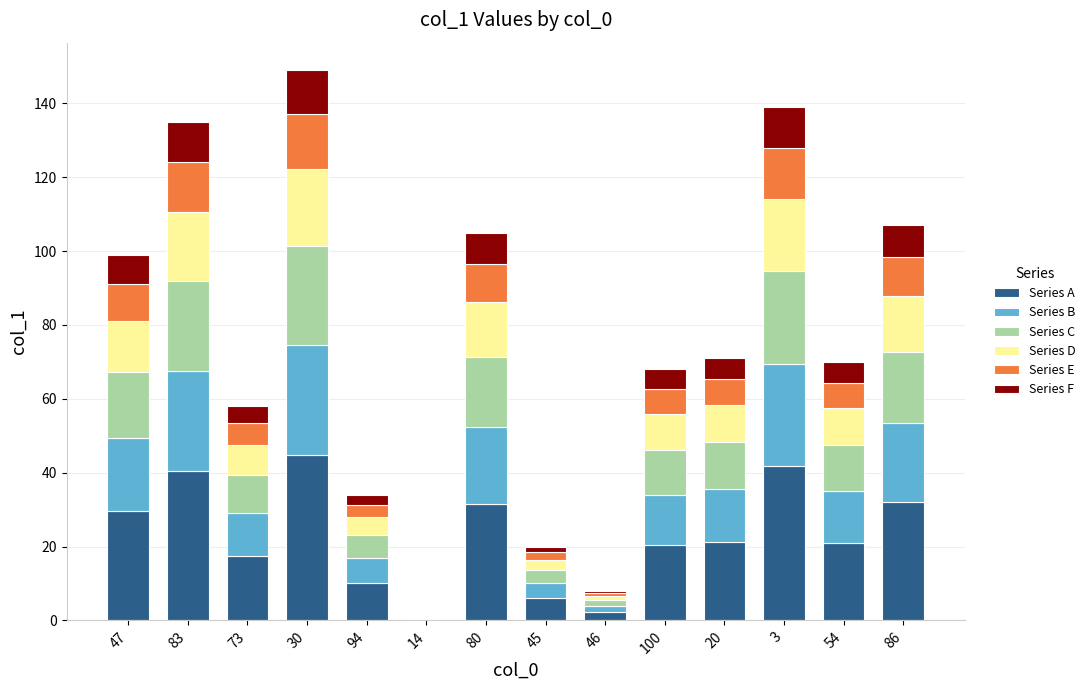

The Series A series shows 26.1 at 73. True or false?

False